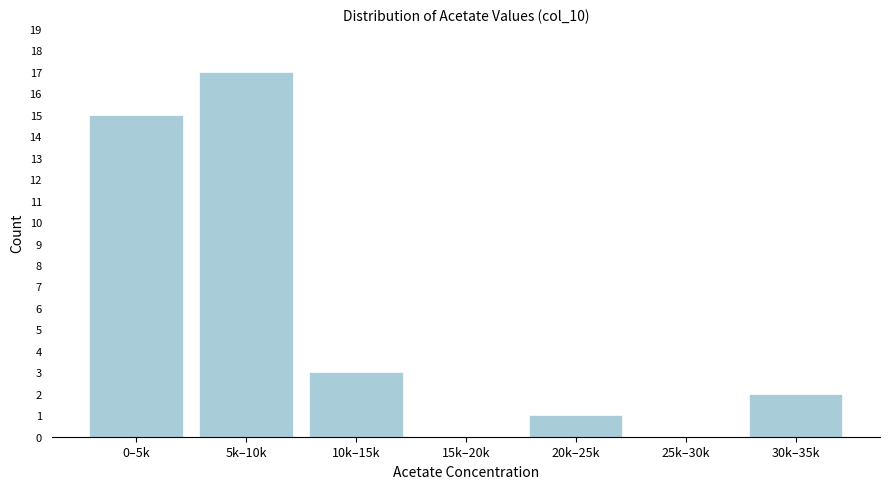

Reading left to right, list all the values displayed in this chart.

0–5k=15	5k–10k=17	10k–15k=3	15k–20k=0	20k–25k=1	25k–30k=0	30k–35k=2